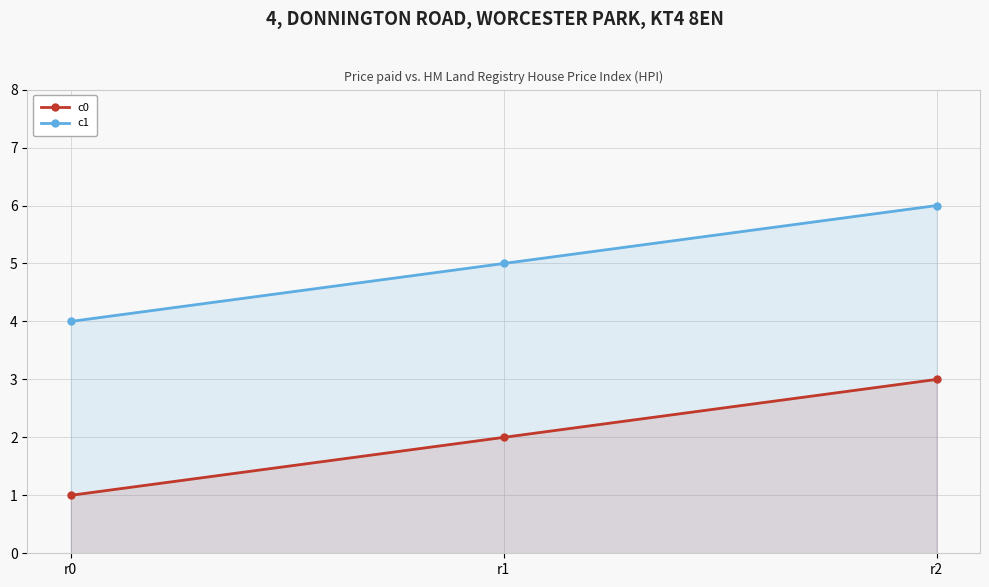

What is the difference between the maximum and minimum values in the c0 series?

2